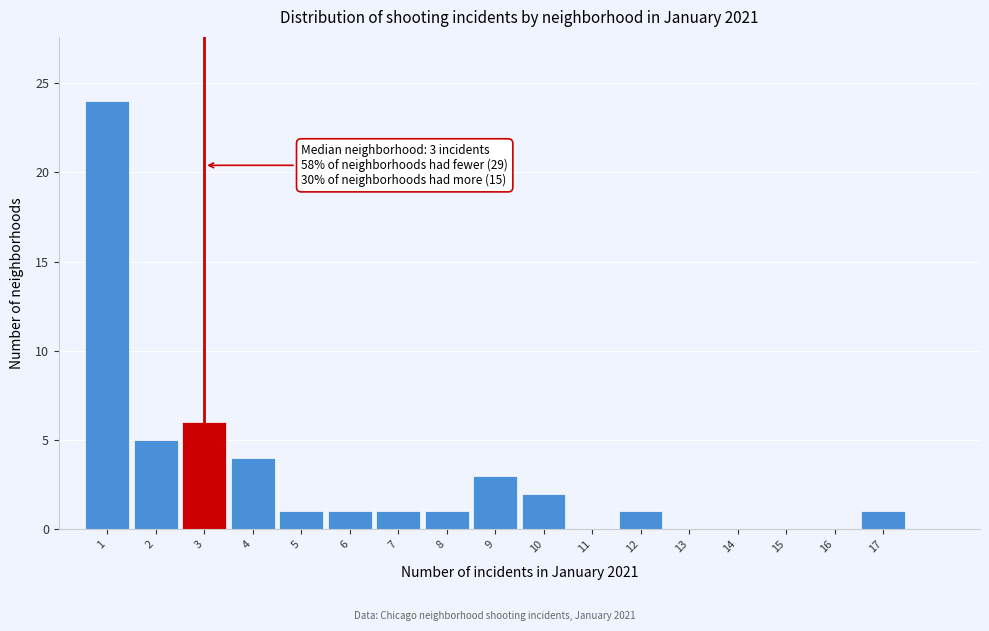

Which range on the x-axis has the tallest bar?

0.5 to 1.5